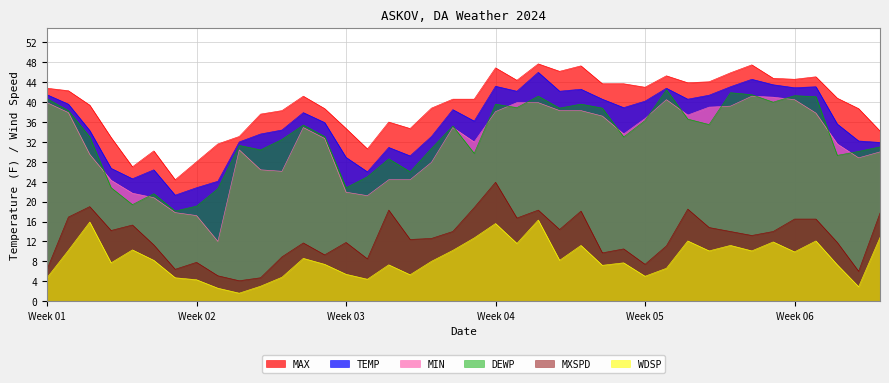

Does the chart display data point markers on the line(s)?

No